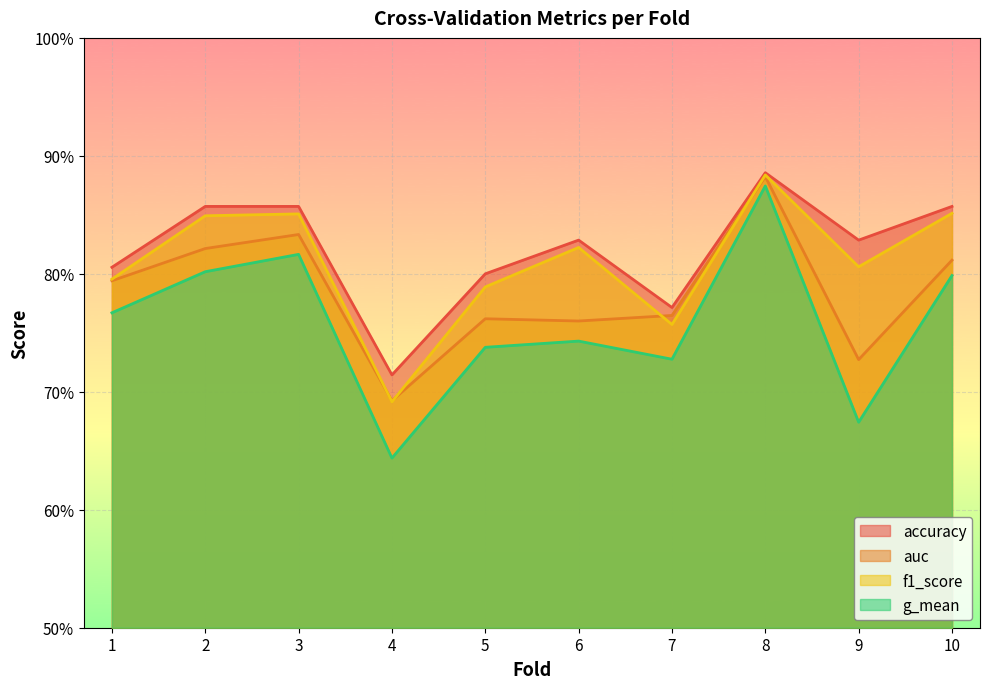

True or false: auc has more than 2 points higher than both neighbors.

True